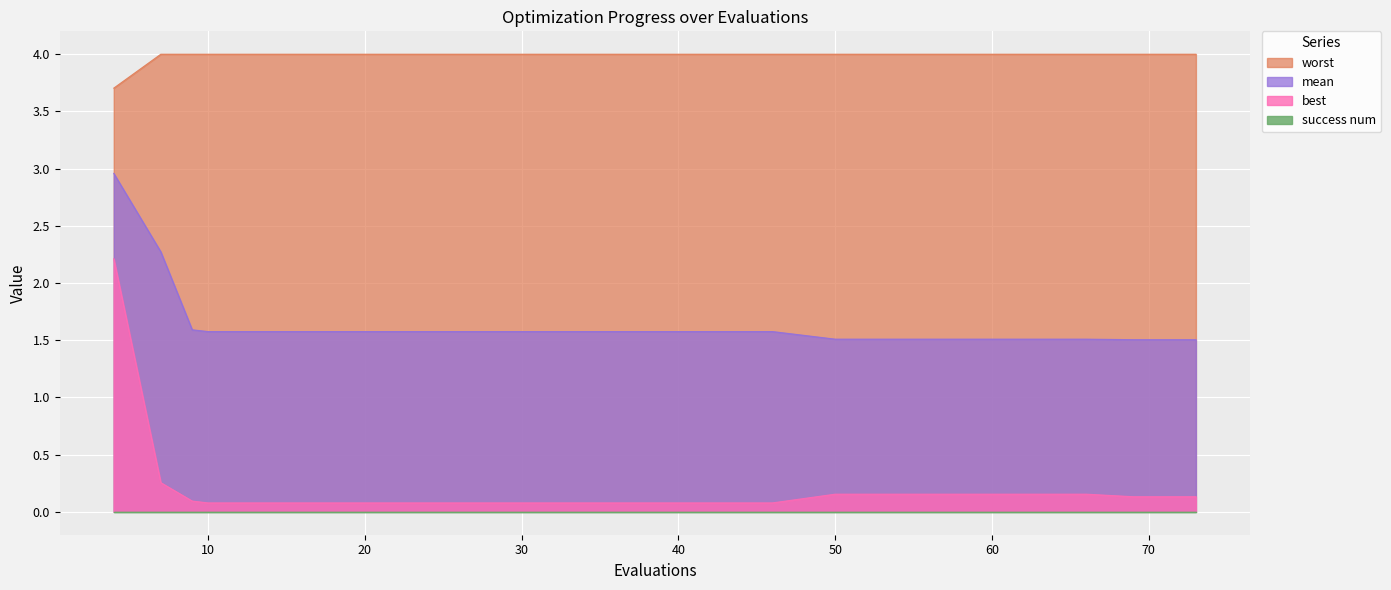

How many lines are shown in the chart?

4